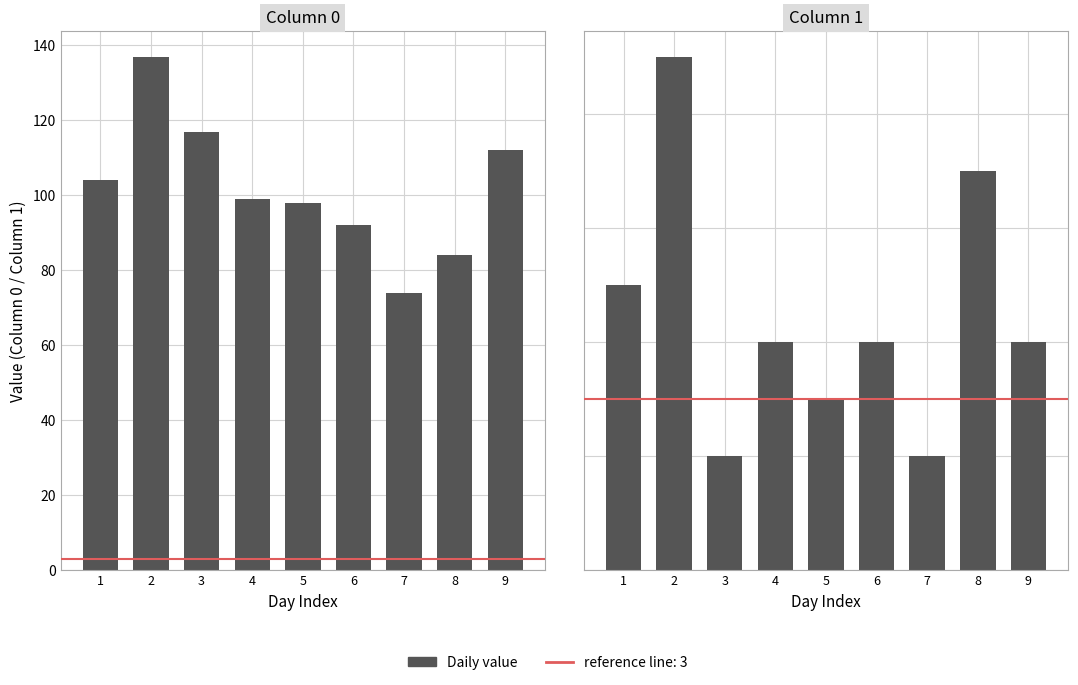

What is the sum of all Column 1 values?

40